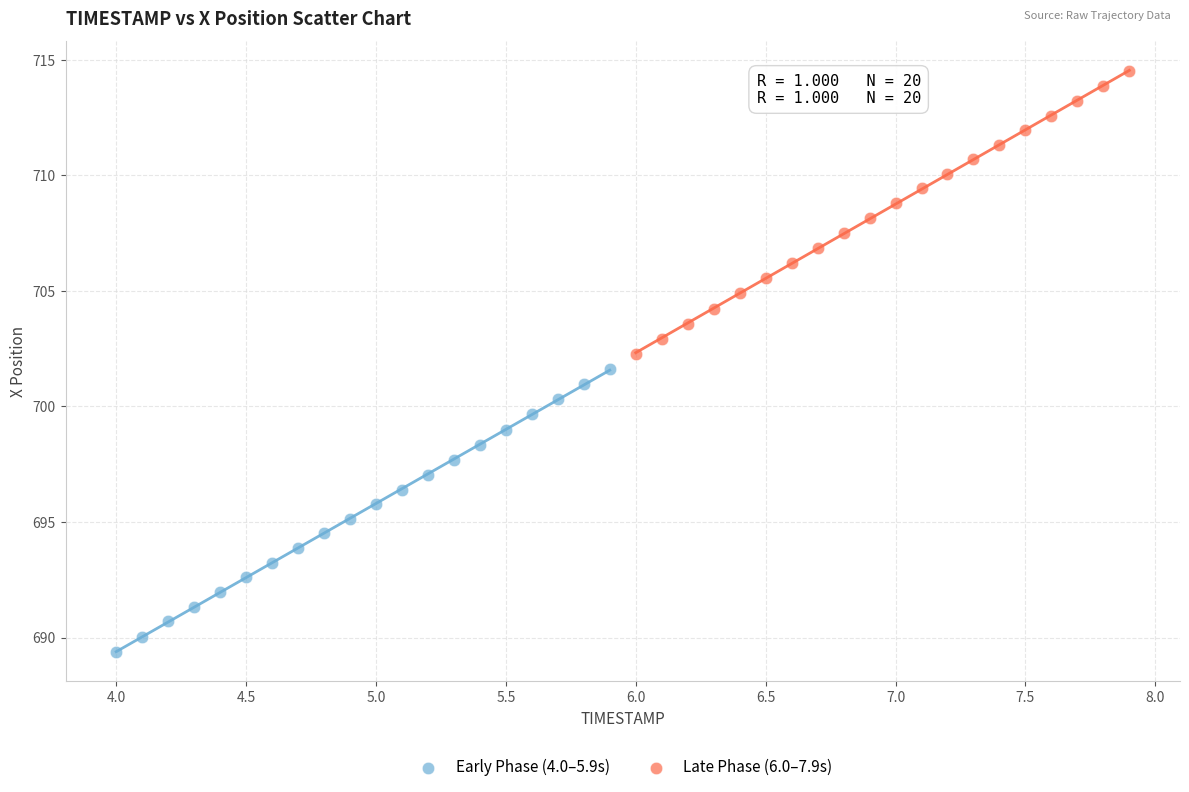

Which series contains the lowest Y value?

Early Phase (4.0–5.9s)